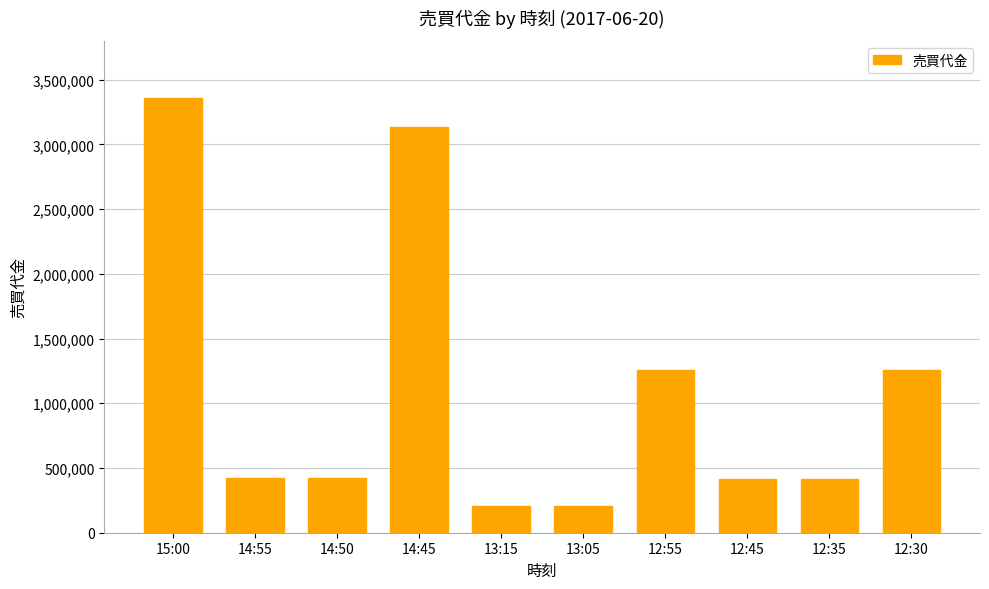

Between 12:35 and 13:15, which is larger?

12:35